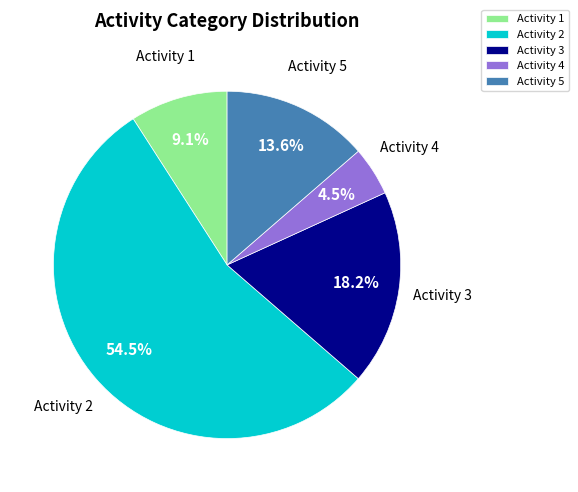

Count the number of slices in the pie.

5